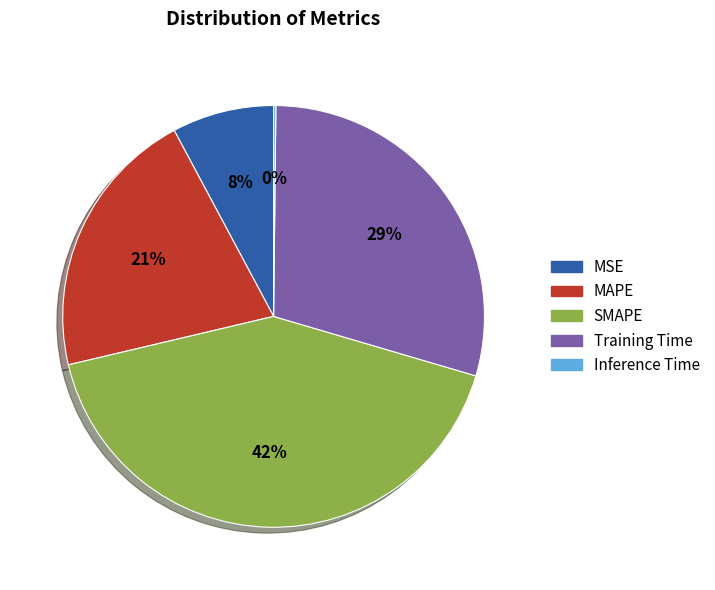

To the nearest percent, what portion does SMAPE represent?

42%